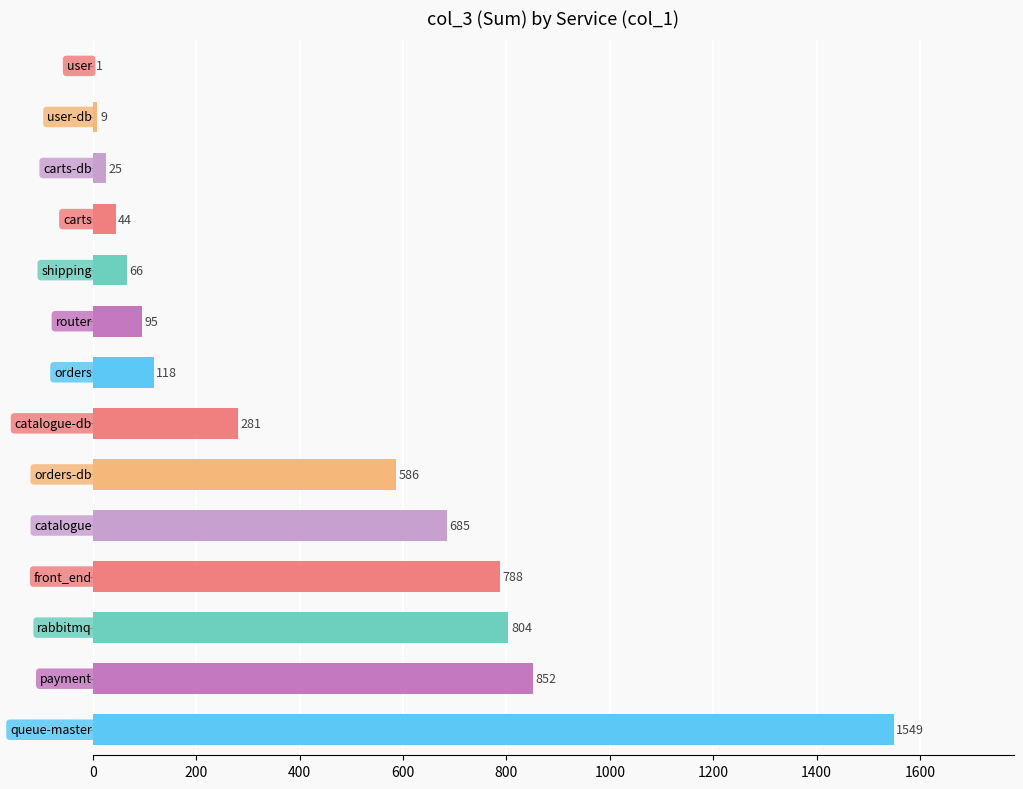

What is the greatest value displayed?

1549